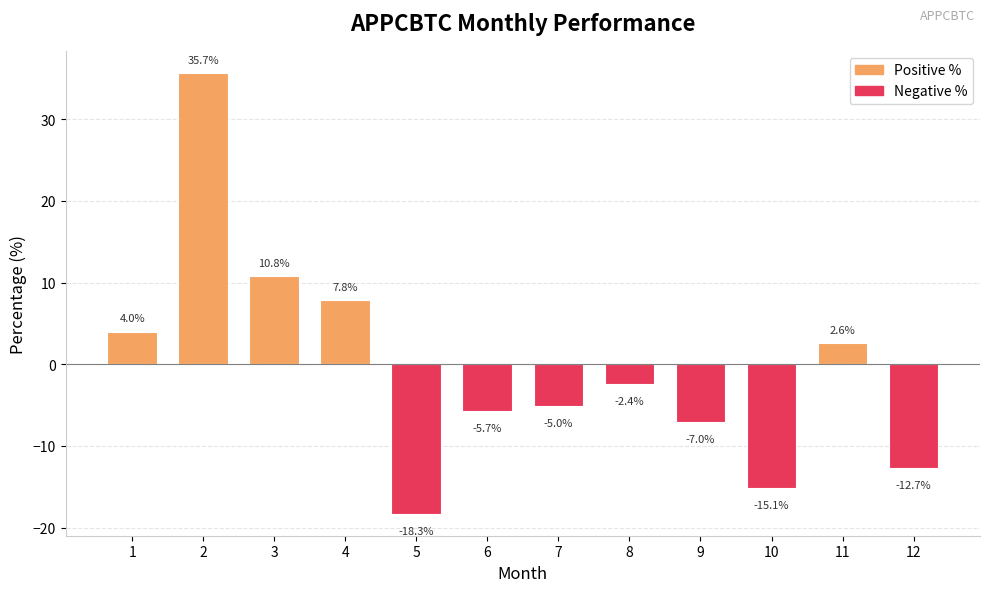

How many data points are above -2?

5